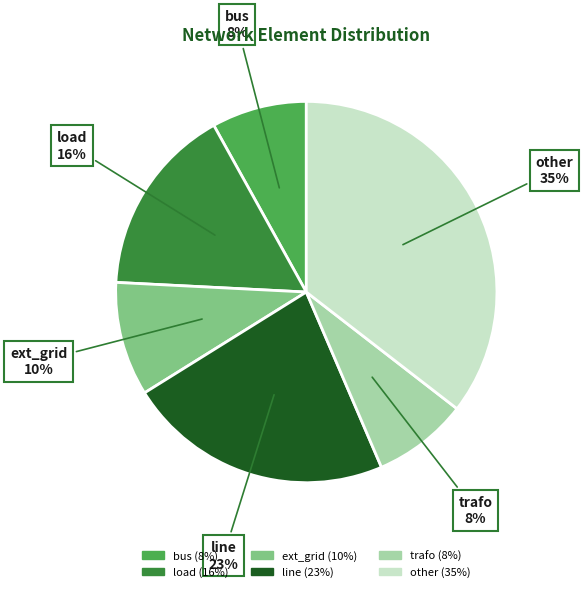

How many slices are in this pie chart?

6